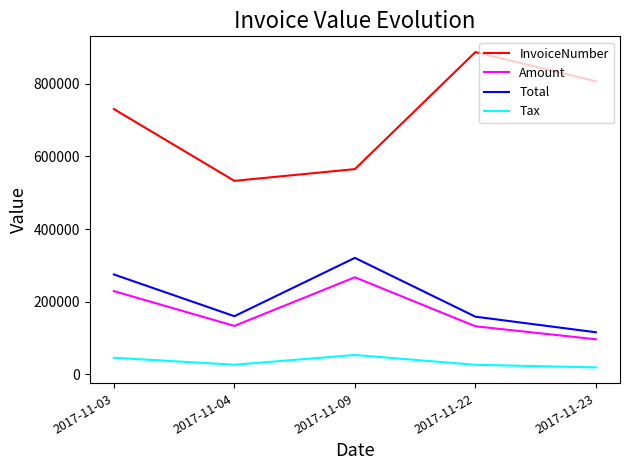

Which category has the highest value in the Total series?

2017-11-09